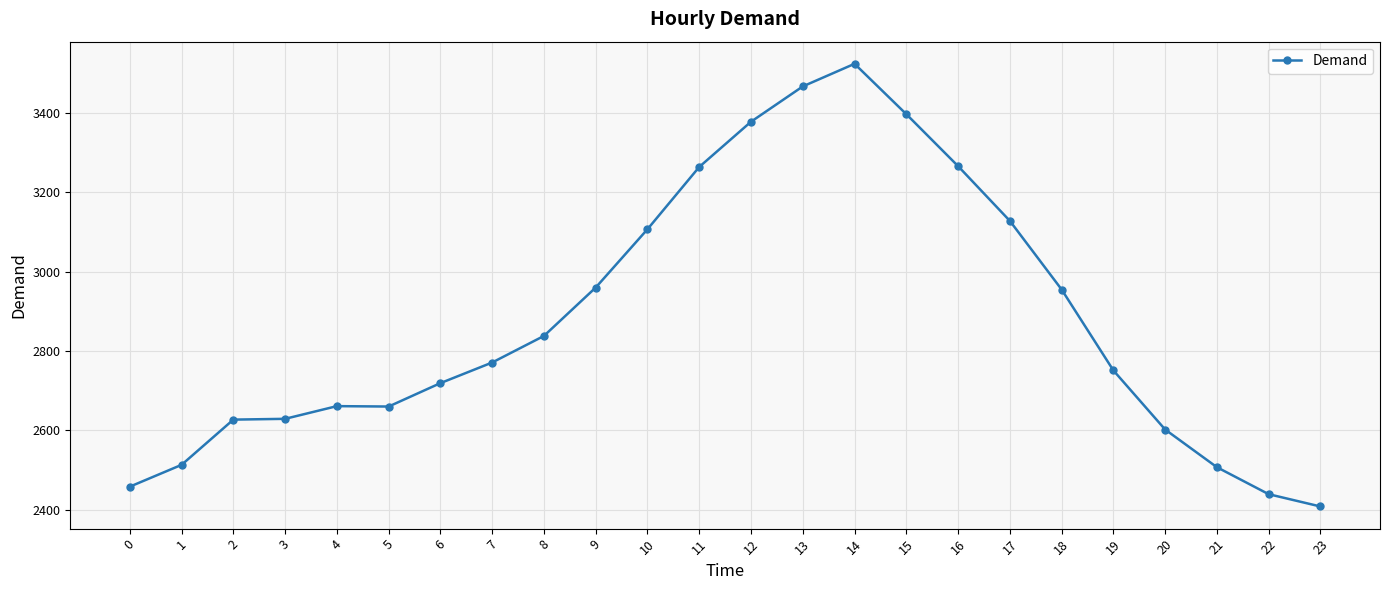

What is the difference between the maximum and second lowest values?

1085